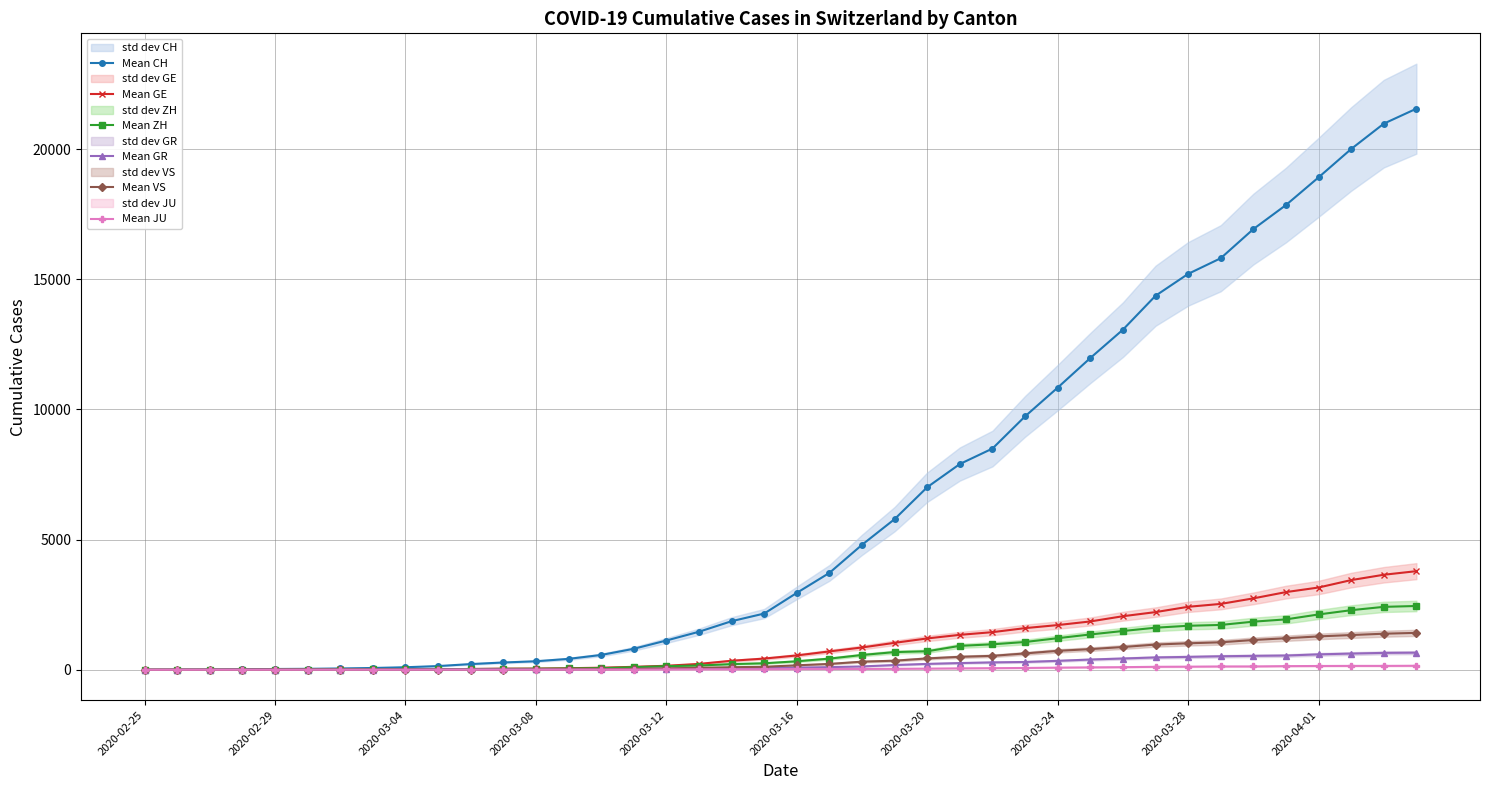

The value of Mean GE at 2020-02-25 is 0. True or false?

True